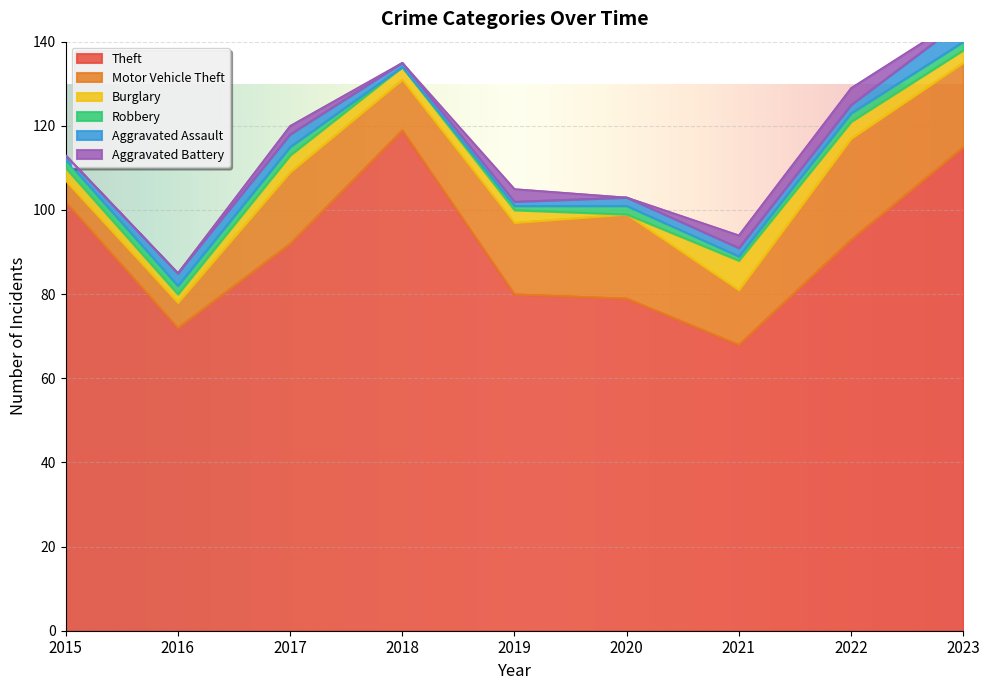

Which series changed the most between 2020 and 2022?

Theft